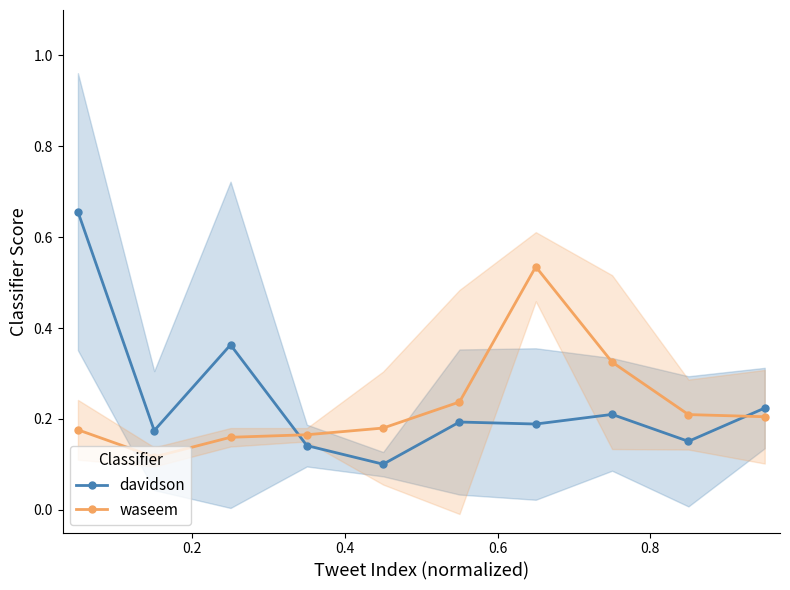

List the series in order of their peak value, highest first.

davidson, waseem